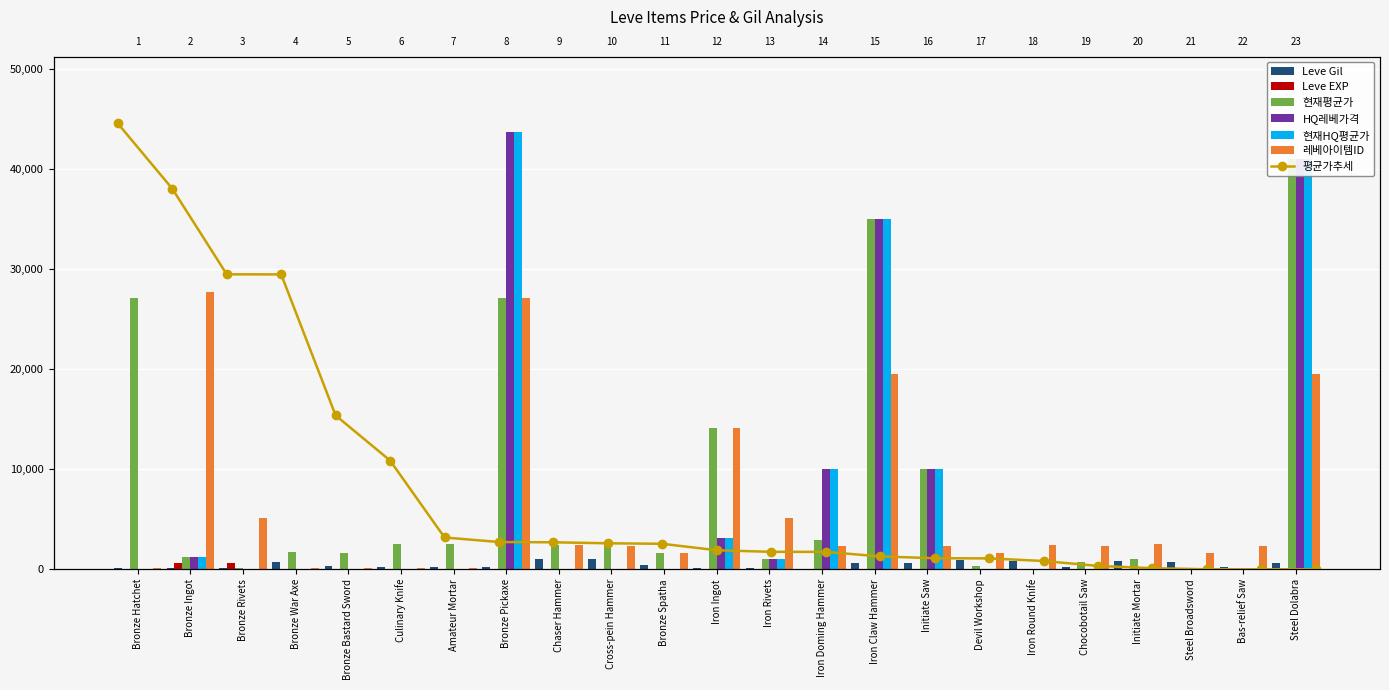

The currentAveragePriceHQ series shows 0 at Bronze Spatha. True or false?

True